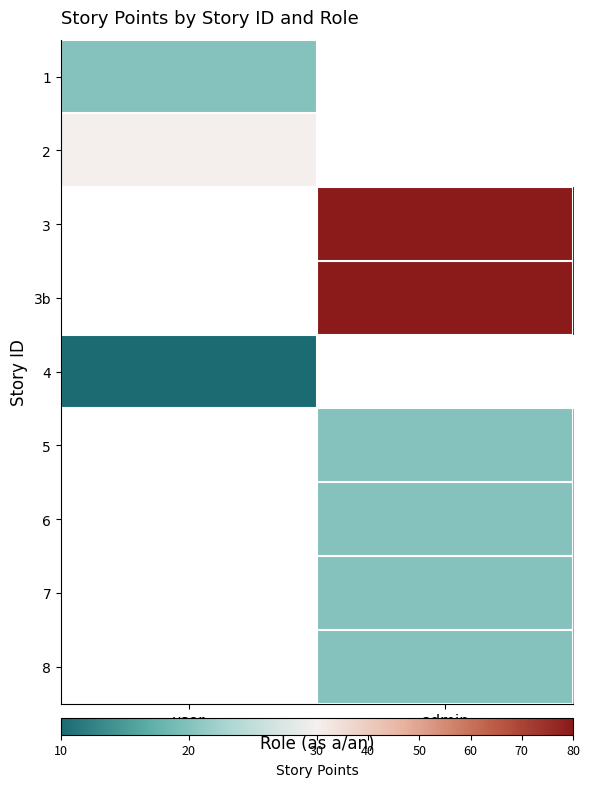

At how many categories does at least one series exceed 74?

1